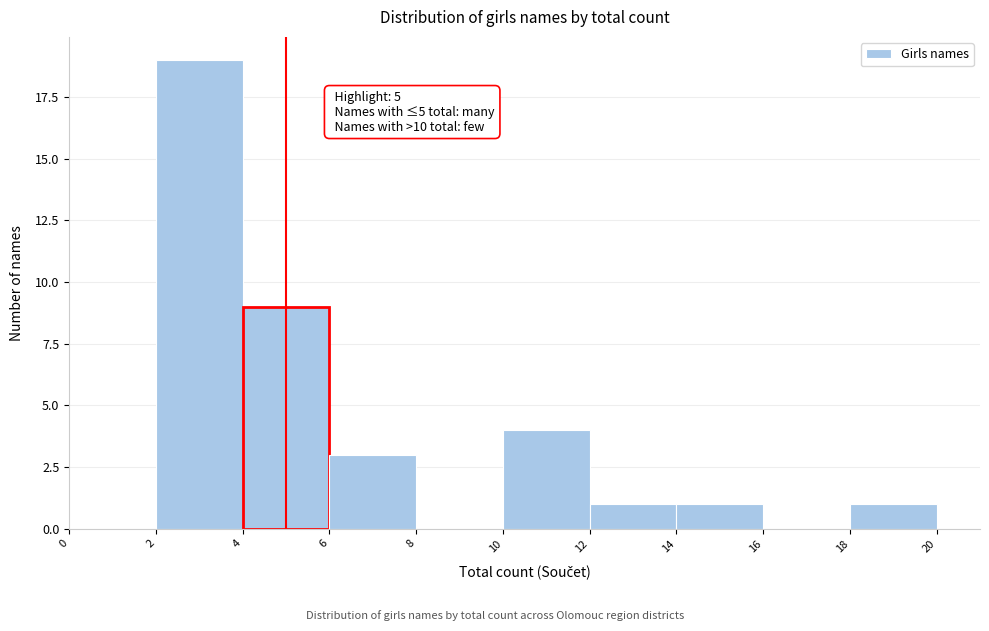

Which range on the x-axis has the tallest bar?

2 to 4